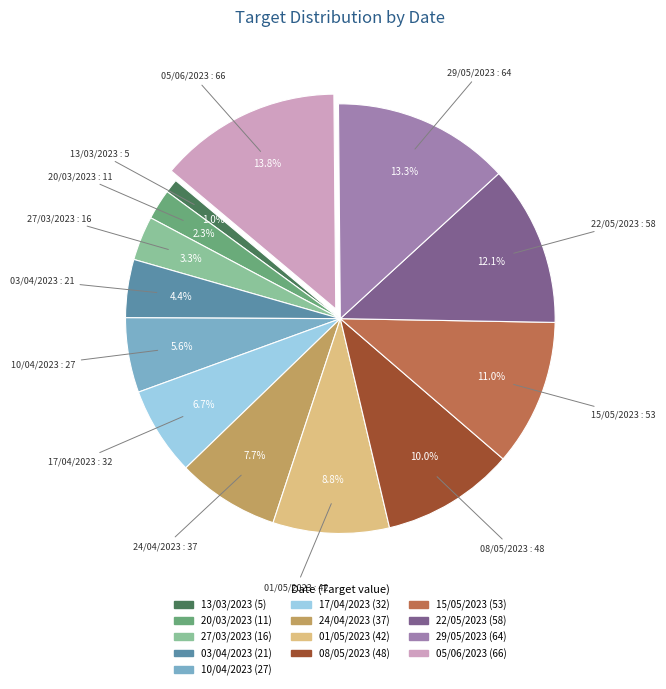

Is it true that 10/04/2023 is 6% of the pie?

True